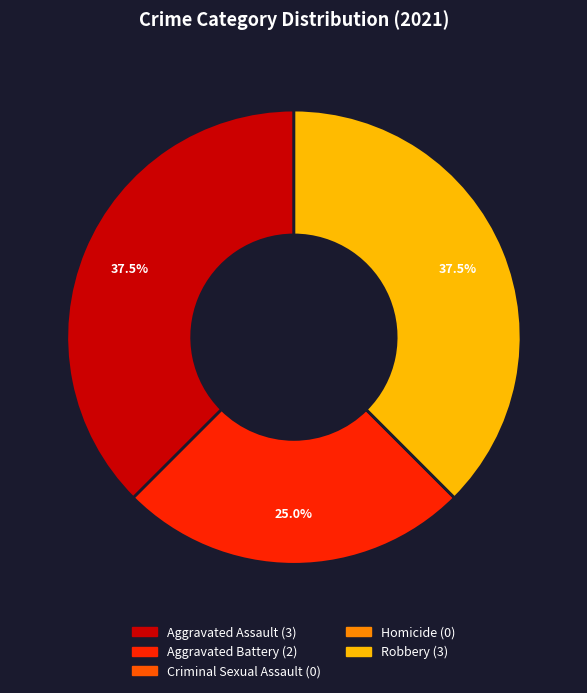

Does any single category account for the majority?

No